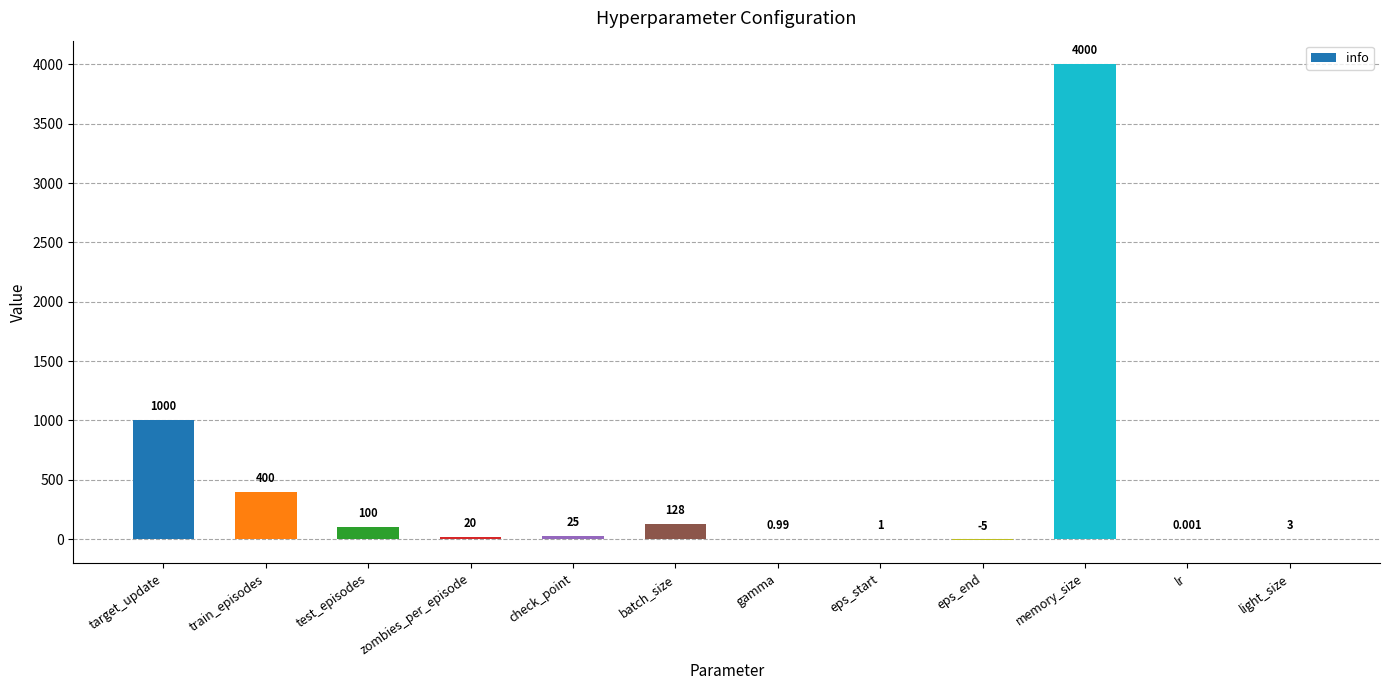

Does the chart contain stacked bars?

No